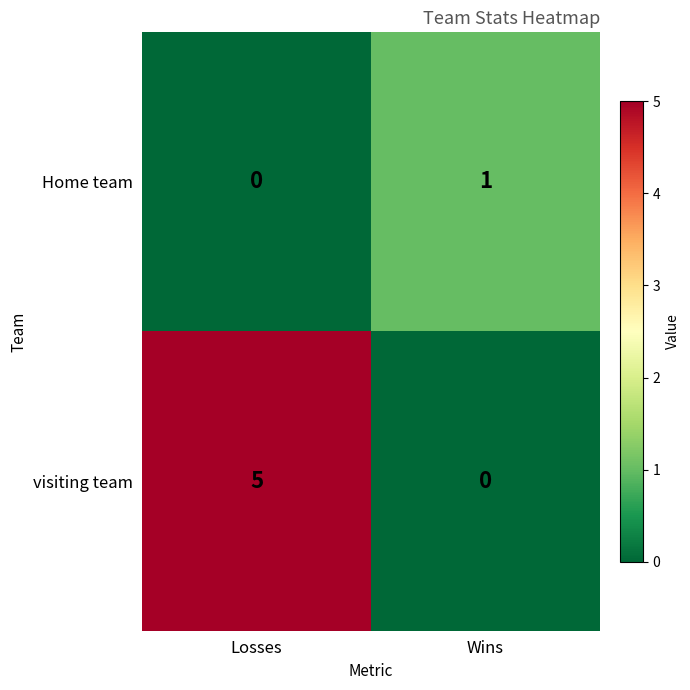

The visiting team series shows -3 at Wins. True or false?

False